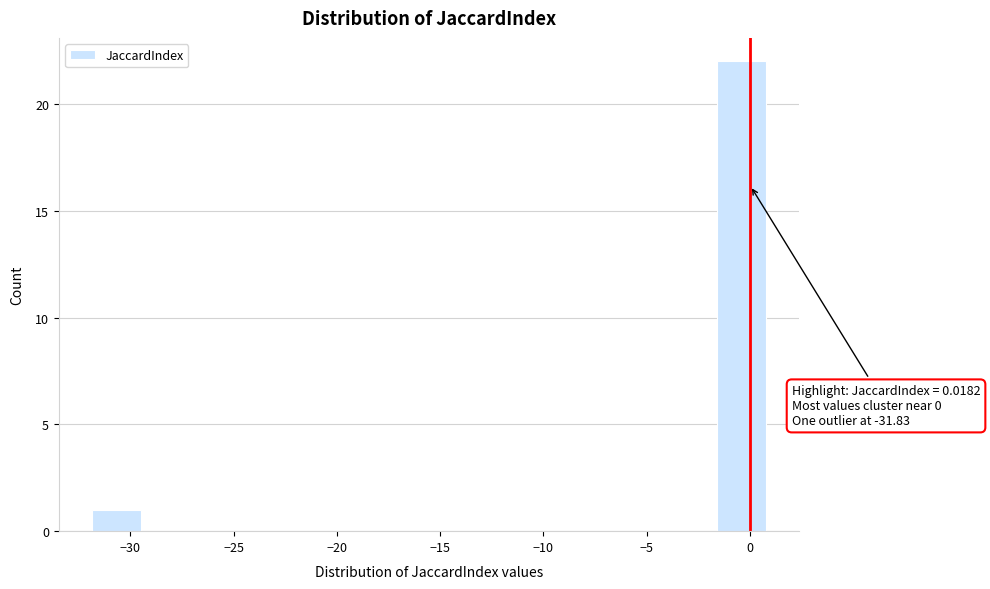

Which range on the x-axis has the tallest bar?

-1.5 to 1.0